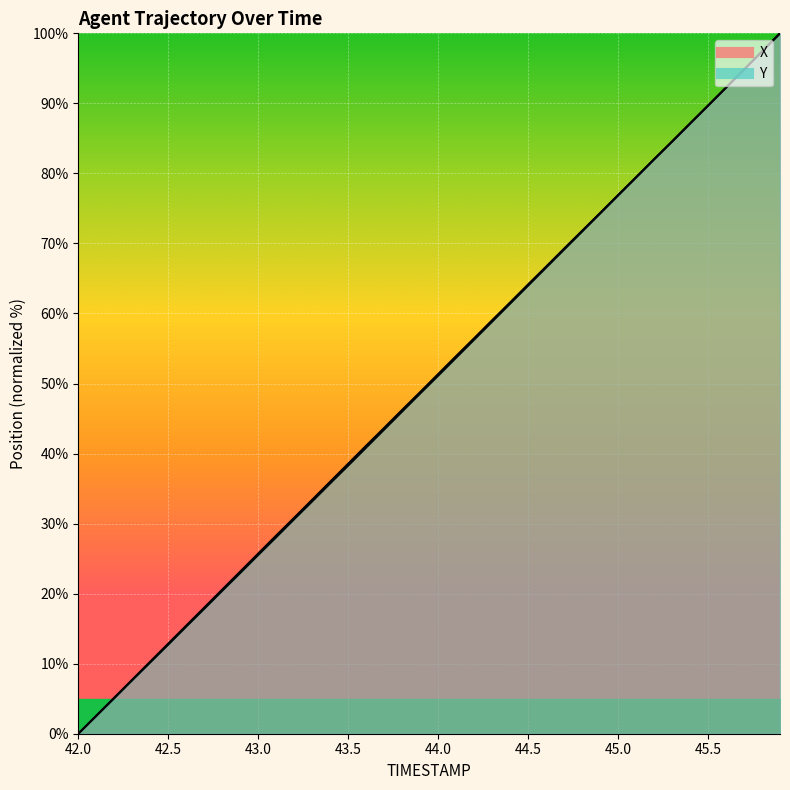

Reading right to left, transcribe all the data shown in this chart.

X: 45.9=100.0	45.8=97.4	45.7=94.8	45.6=92.3	45.5=89.7	45.4=87.1	45.3=84.6	45.2=82.0	45.1=79.5	45.0=76.9	44.9=74.3	44.8=71.8	44.7=69.3	44.6=66.7	44.5=64.1	44.4=61.6	44.3=59.0	44.2=56.5	44.1=53.9	44.0=51.3	43.9=48.8	43.8=46.2	43.7=43.7	43.6=41.1	43.5=38.6	43.4=36.0	43.3=33.4	43.2=30.8	43.1=28.3	43.0=25.7	42.9=23.1	42.8=20.6	42.7=18.0	42.6=15.4	42.5=12.9	42.4=10.3	42.3=7.7	42.2=5.1	42.1=2.6	42.0=0.0
Y: 45.9=100.0	45.8=97.4	45.7=94.8	45.6=92.2	45.5=89.7	45.4=87.1	45.3=84.5	45.2=82.0	45.1=79.4	45.0=76.8	44.9=74.3	44.8=71.7	44.7=69.1	44.6=66.6	44.5=64.0	44.4=61.4	44.3=58.8	44.2=56.3	44.1=53.7	44.0=51.1	43.9=48.6	43.8=46.0	43.7=43.4	43.6=40.9	43.5=38.3	43.4=35.7	43.3=33.2	43.2=30.6	43.1=28.1	43.0=25.5	42.9=23.0	42.8=20.4	42.7=17.8	42.6=15.3	42.5=12.7	42.4=10.2	42.3=7.7	42.2=5.1	42.1=2.5	42.0=0.0